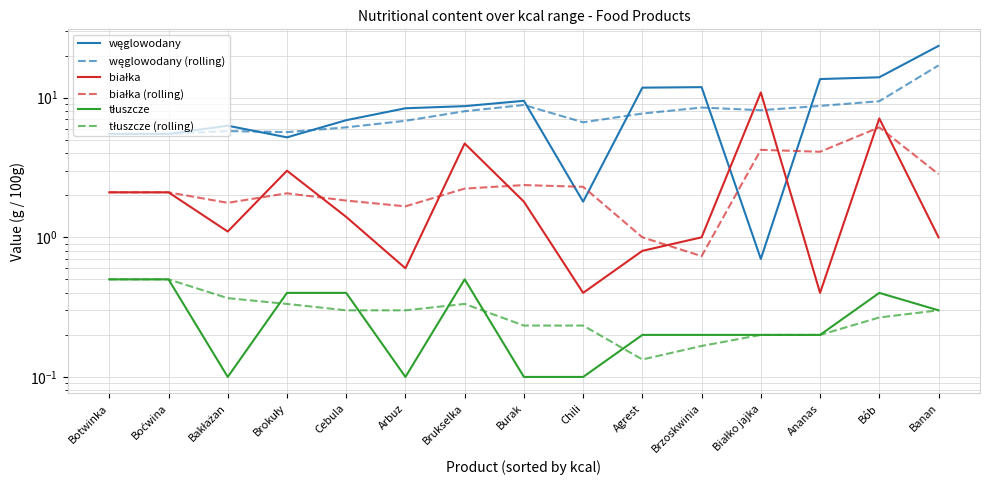

What is the value of the węglowodany point at the 6th from the left?

8.4